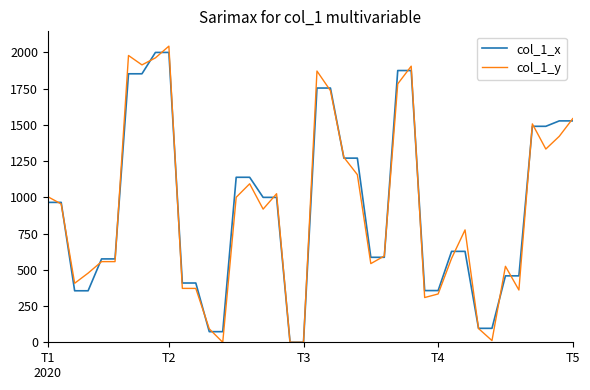

How many intersections are there between col_1_y and col_1_x?

24